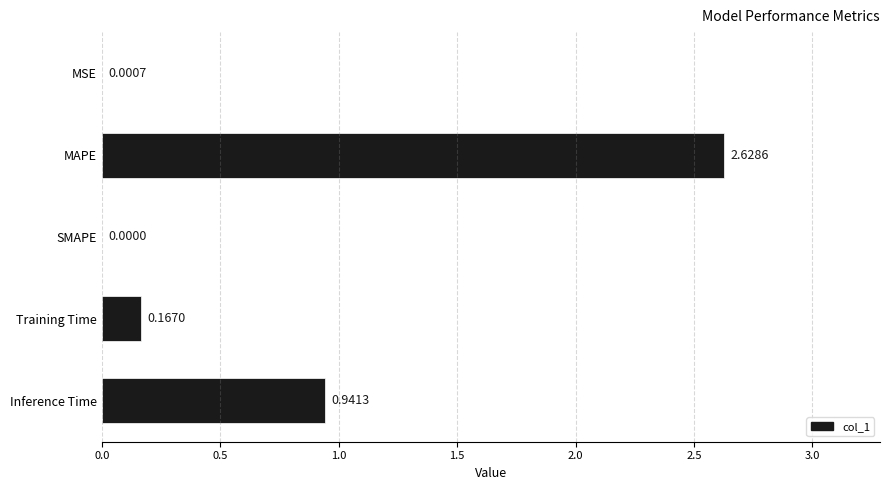

What is the average value?

0.7